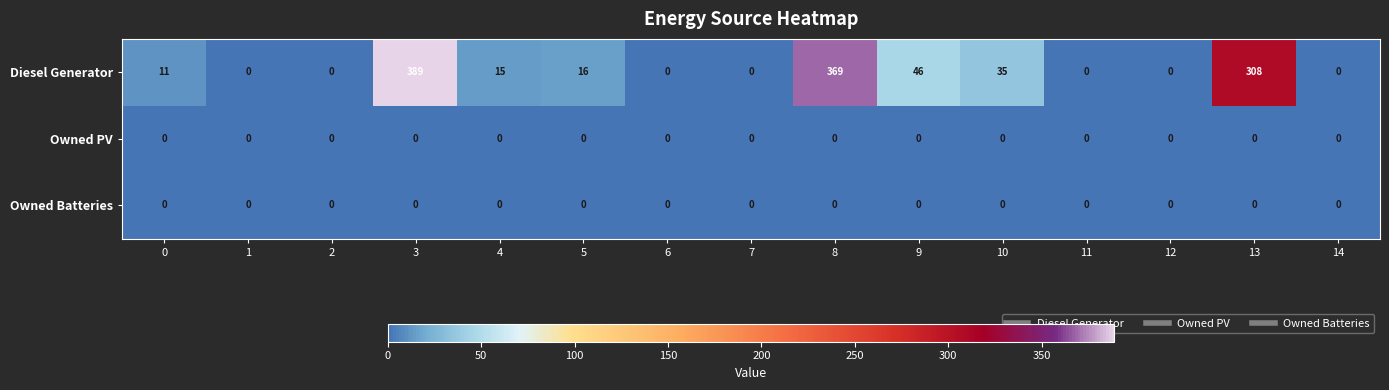

At which category is the sum across all series the highest?

3